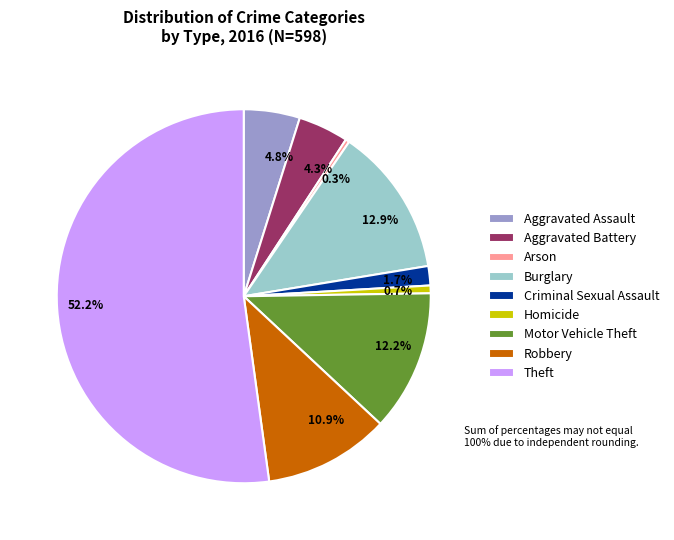

Approximately how many times larger is the value at Theft compared to Motor Vehicle Theft?

4.3